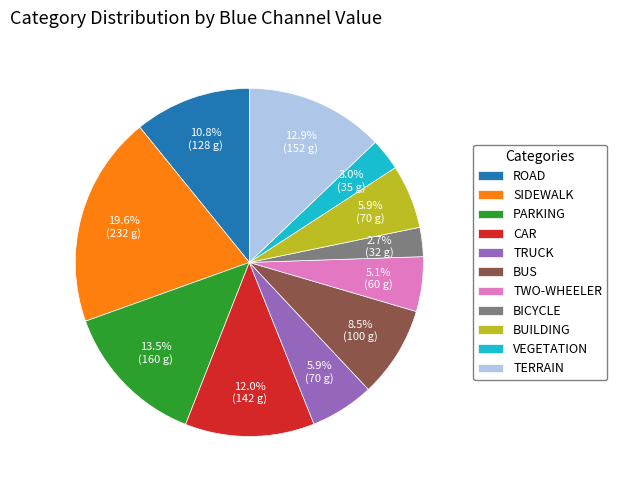

What is the largest slice in the pie chart?

SIDEWALK